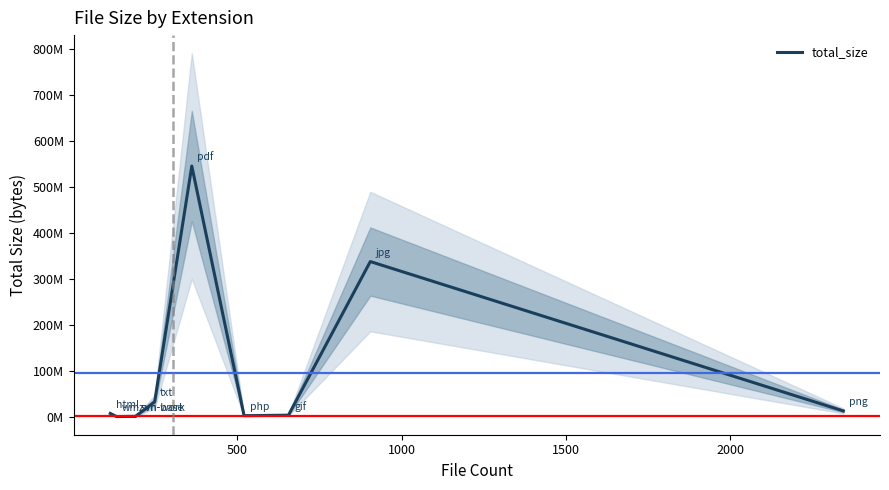

Reading right to left, what are all the values shown in this chart?

12245873	337287389	3003468	1947964	545146440	32067913	29472	437769	81007	6767416